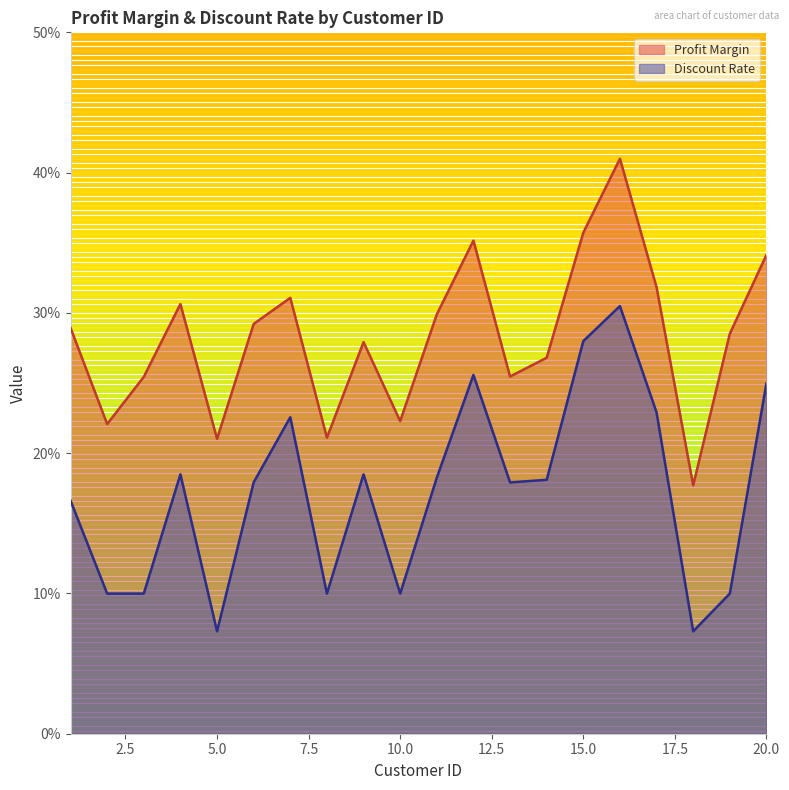

Reading left to right, transcribe all the data shown in this chart.

Profit Margin: 0.3	0.2	0.3	0.3	0.2	0.3	0.3	0.2	0.3	0.2	0.3	0.4	0.3	0.3	0.4	0.4	0.3	0.2	0.3	0.3
Discount Rate: 0.2	0.1	0.1	0.2	0.1	0.2	0.2	0.1	0.2	0.1	0.2	0.3	0.2	0.2	0.3	0.3	0.2	0.1	0.1	0.2